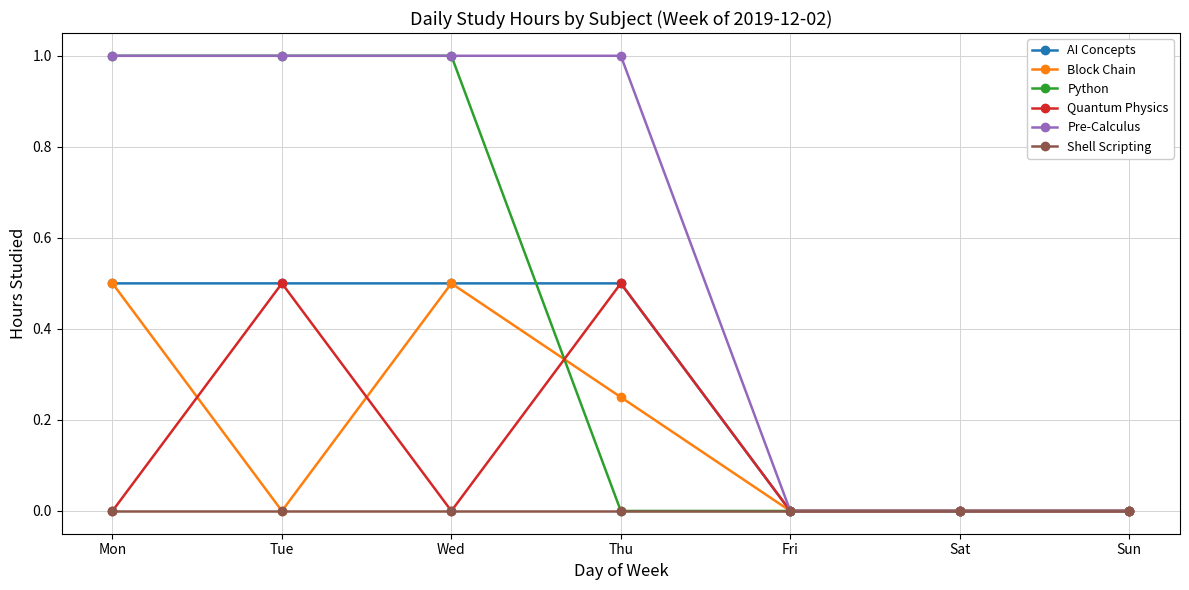

What is the highest value of the AI Concepts series?

0.5